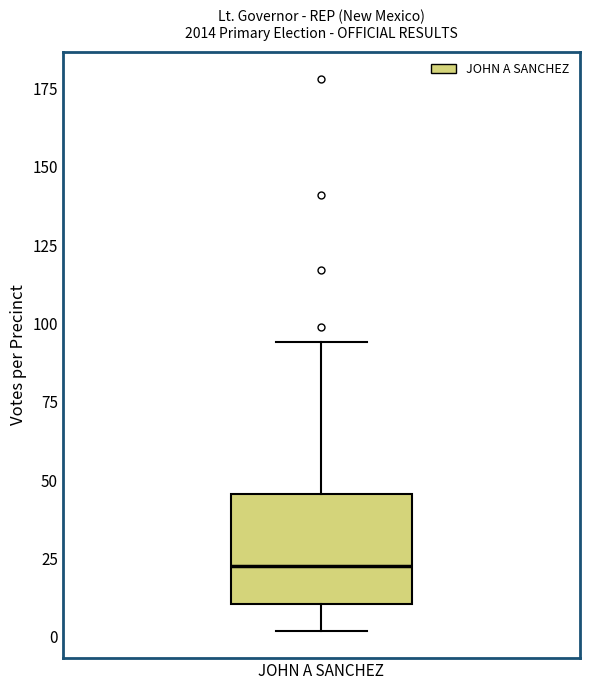

Where does the upper whisker of the box for JOHN A SANCHEZ end on the y-axis? The values are not printed on the chart, so give them approximately, as read against the axis.

95